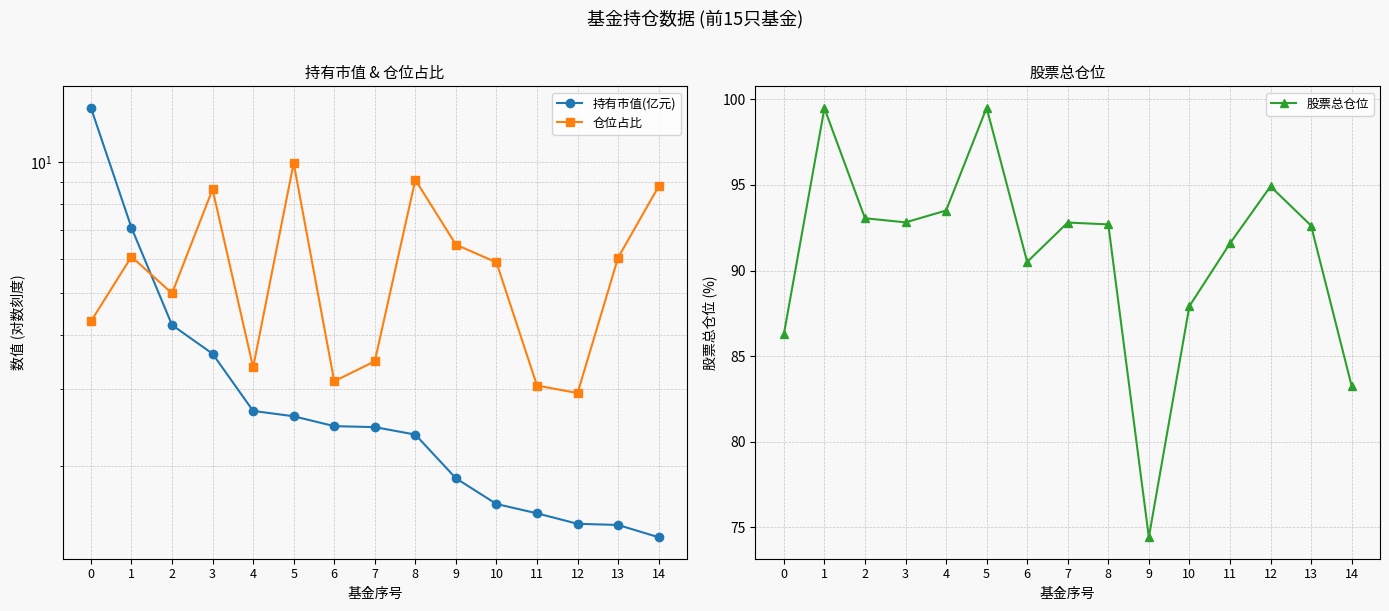

At which label is 仓位占比 closest to 6?

13